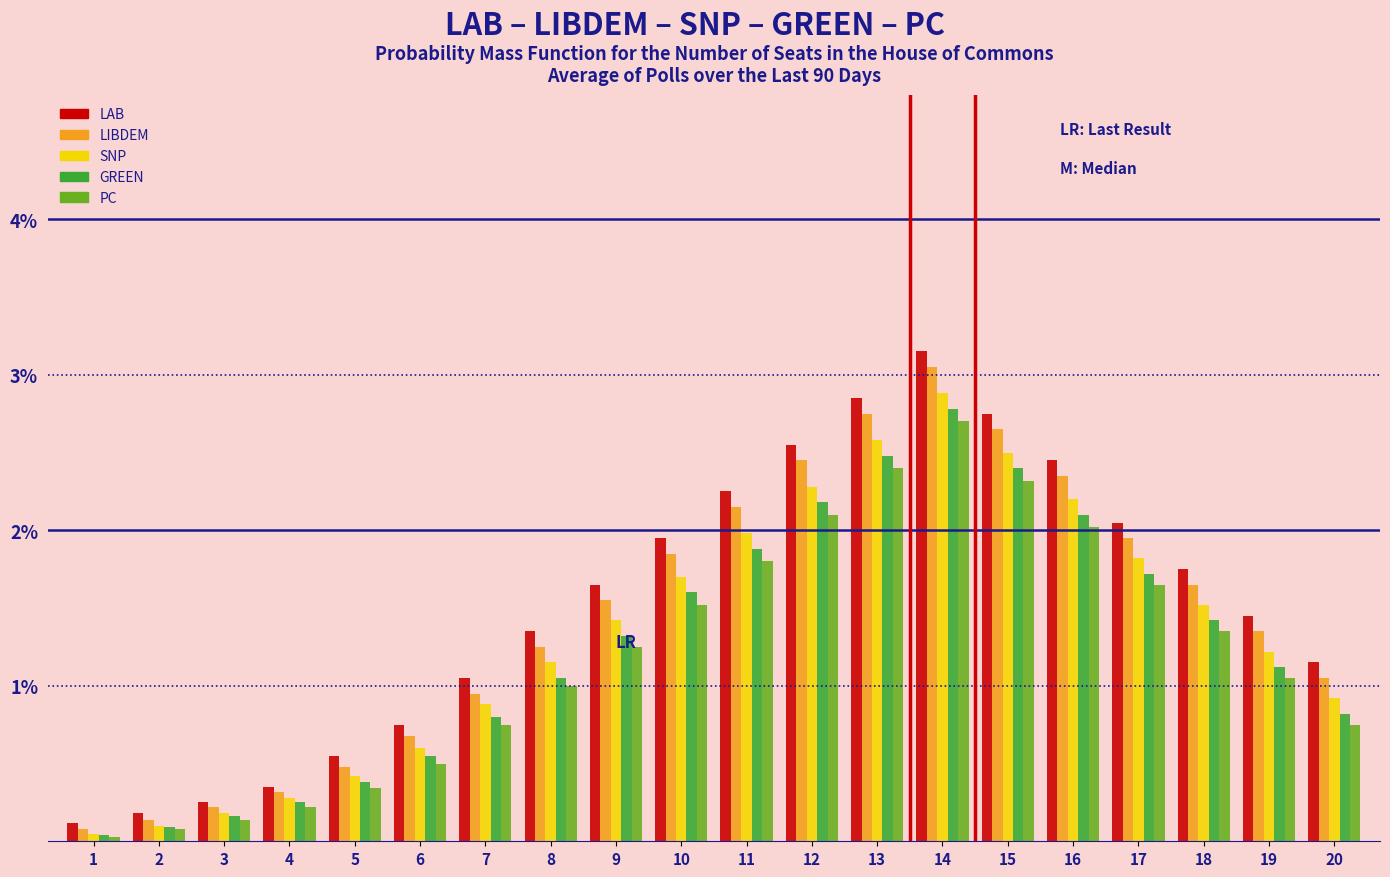

True or false: SNP has a value of 1.0 at 17.

False